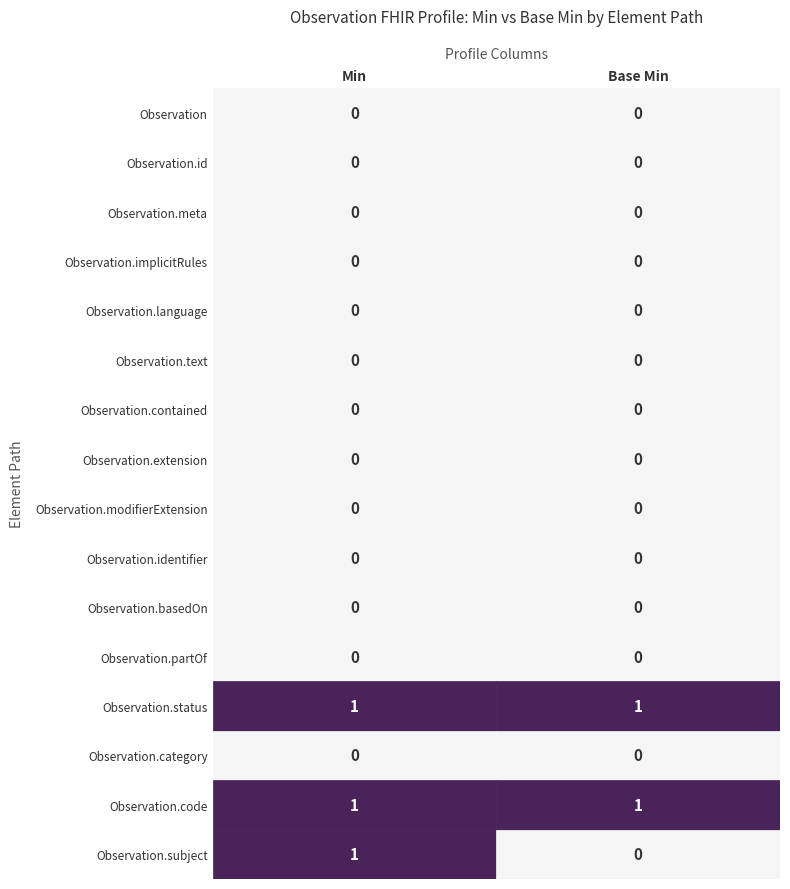

What is the sum of the Observation.status values at Observation and Observation.id?

2